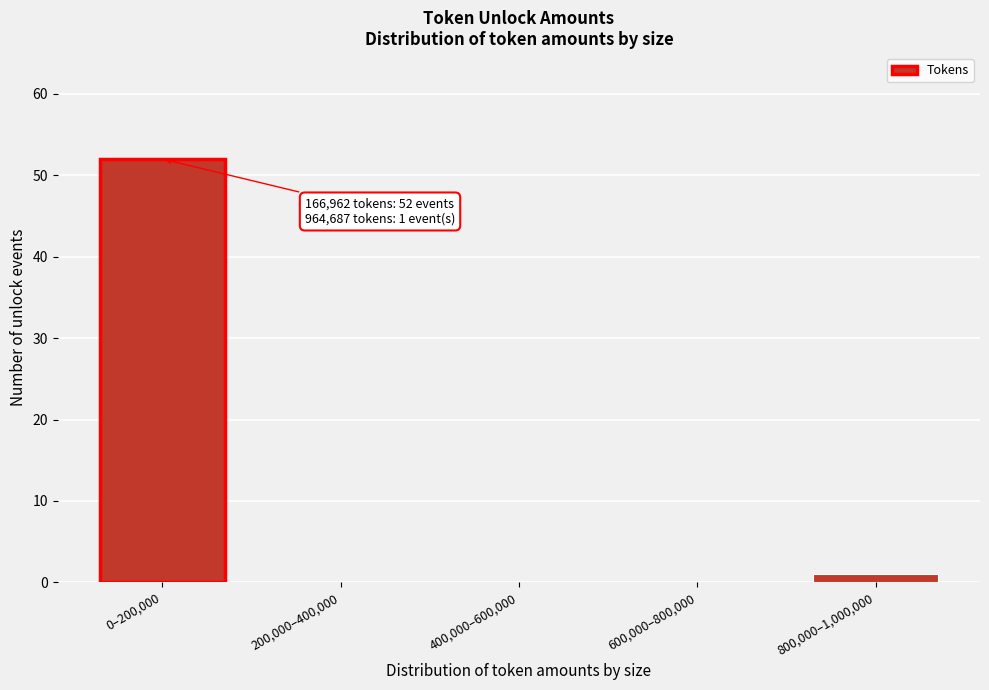

Reading right to left, what are all the values shown in this chart?

800,000–1,000,000=1	600,000–800,000=0	400,000–600,000=0	200,000–400,000=0	0–200,000=52